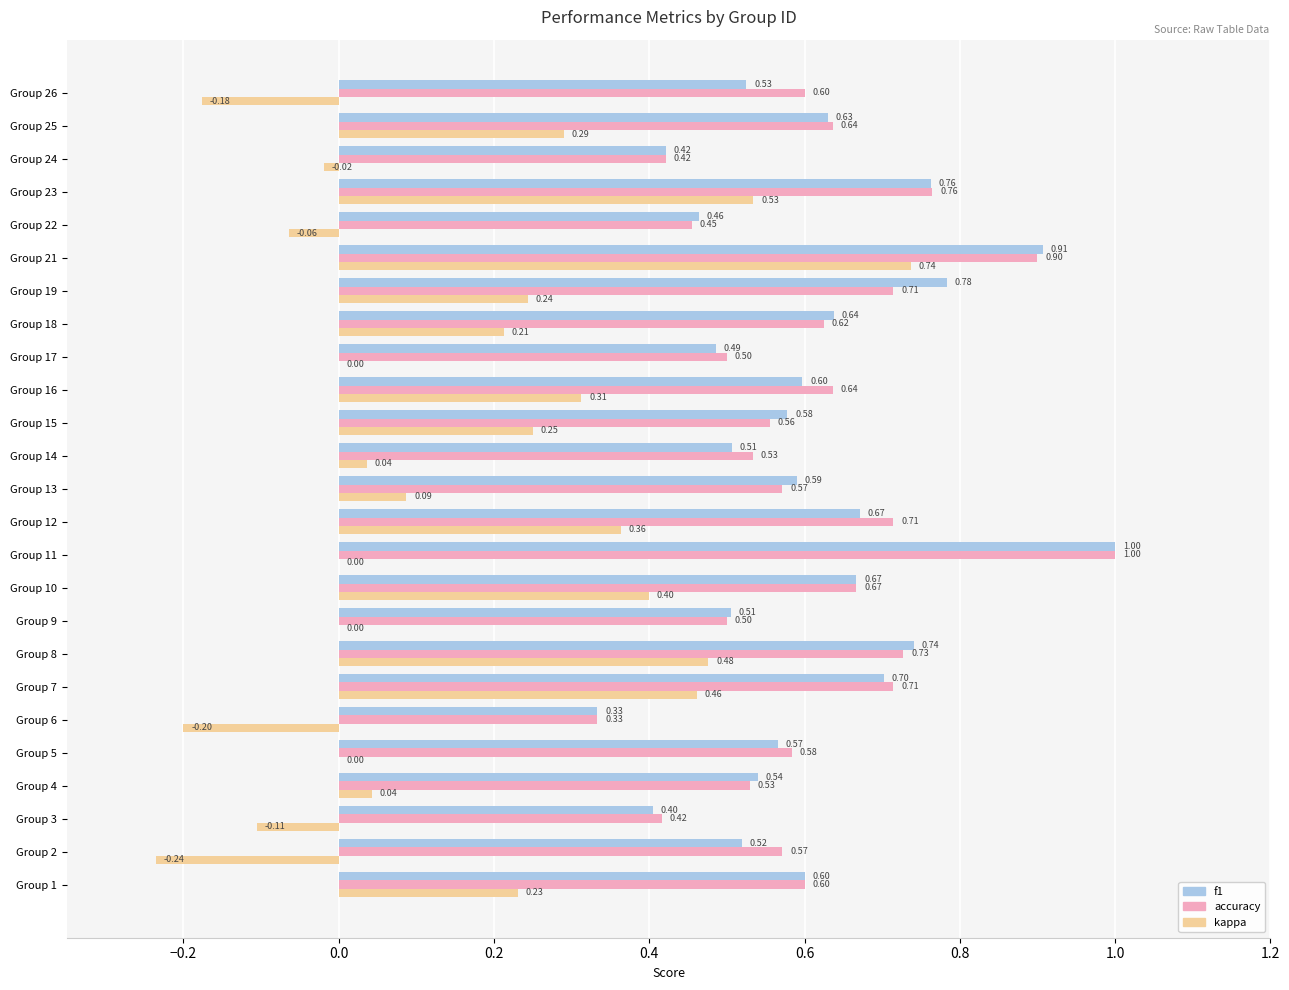

Is the value of accuracy at Group 22 greater than the value of f1 at Group 4?

No